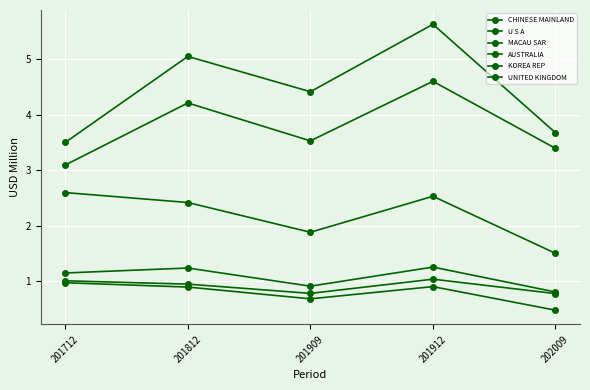

What is the value of the KOREA REP point at the 1st from the left?

1.0